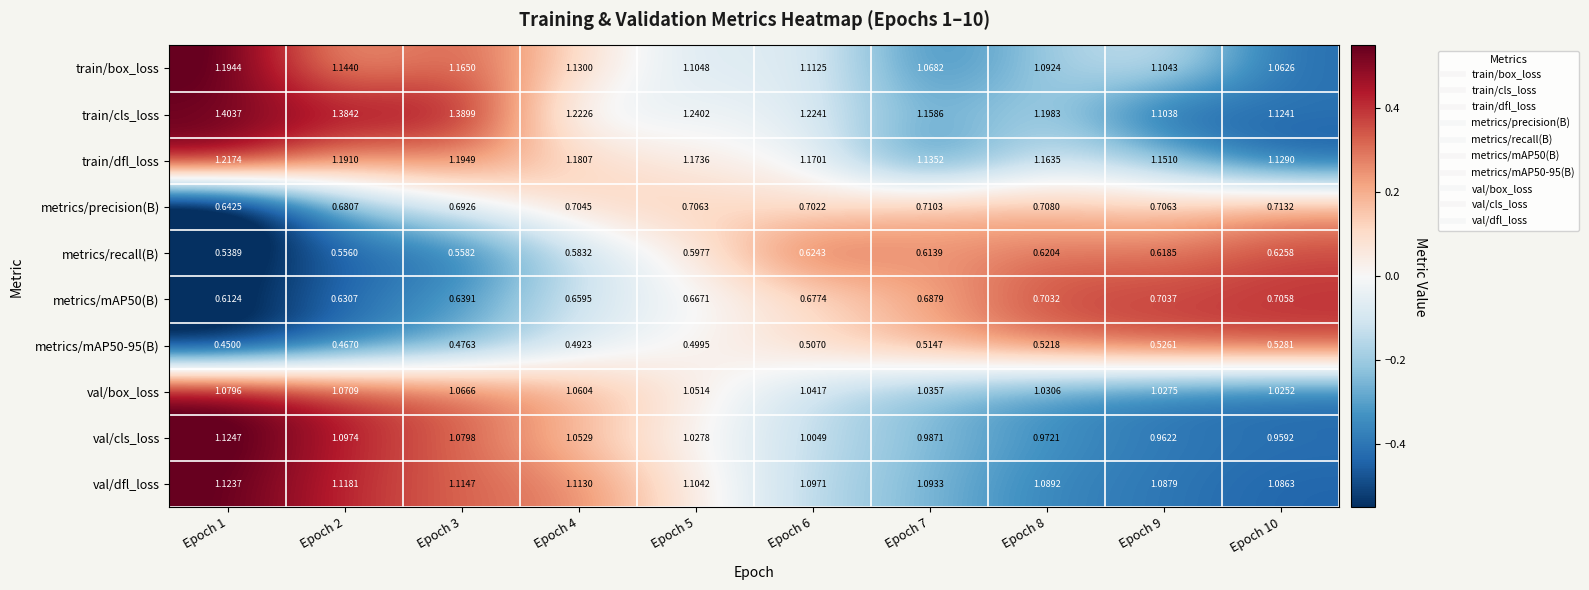

Which series has the largest total across all categories?

train/cls_loss